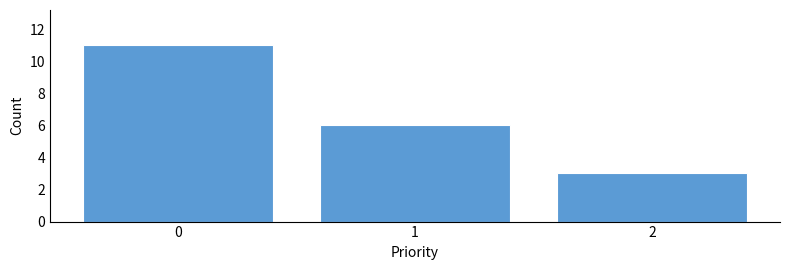

Reading right to left, what are all the values shown in this chart?

2=3	1=6	0=11